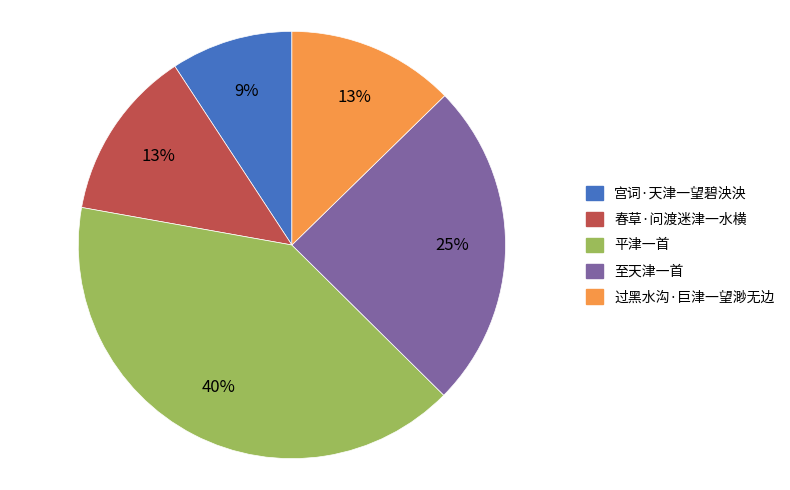

To the nearest percent, what is the combined percentage of 过黑水沟·巨津一望渺无边 and 平津一首?

53%